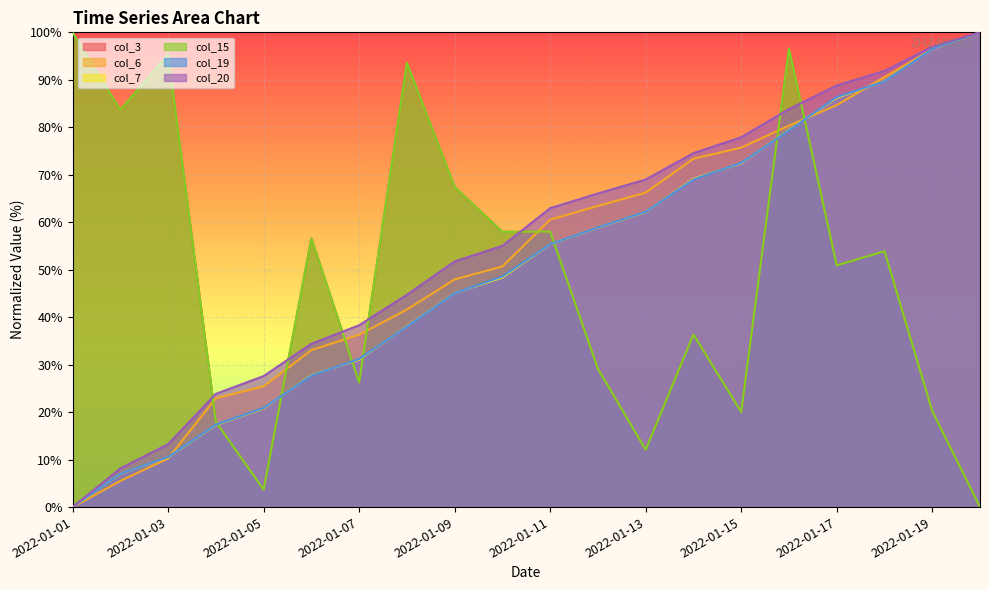

Between 2022-01-12 and 2022-01-11, which is larger?

2022-01-11